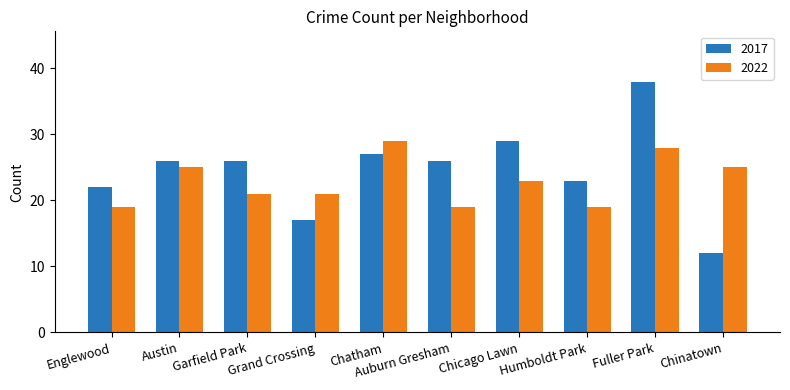

What position from the right is Chicago Lawn?

4